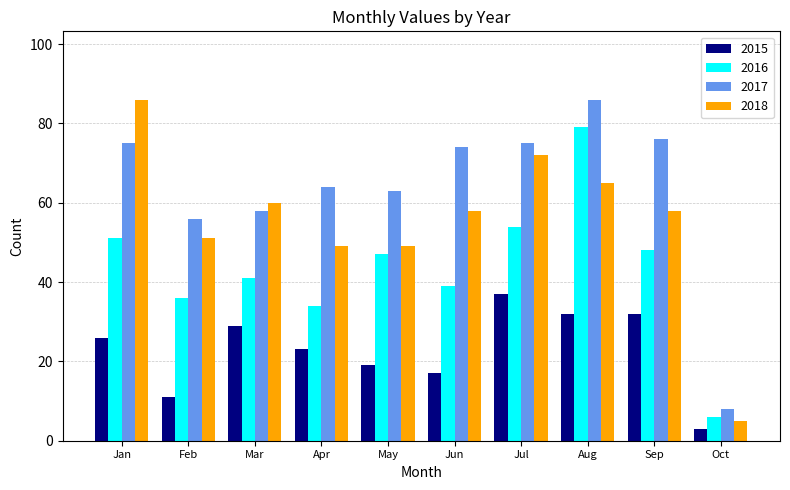

What are all the series names shown in the legend?

2015, 2016, 2017, 2018